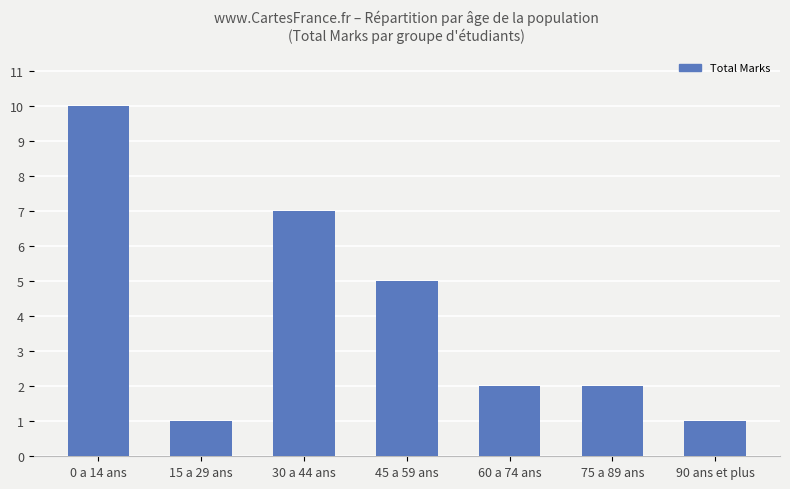

What is the change in value from 30 a 44 ans to 90 ans et plus?

-6